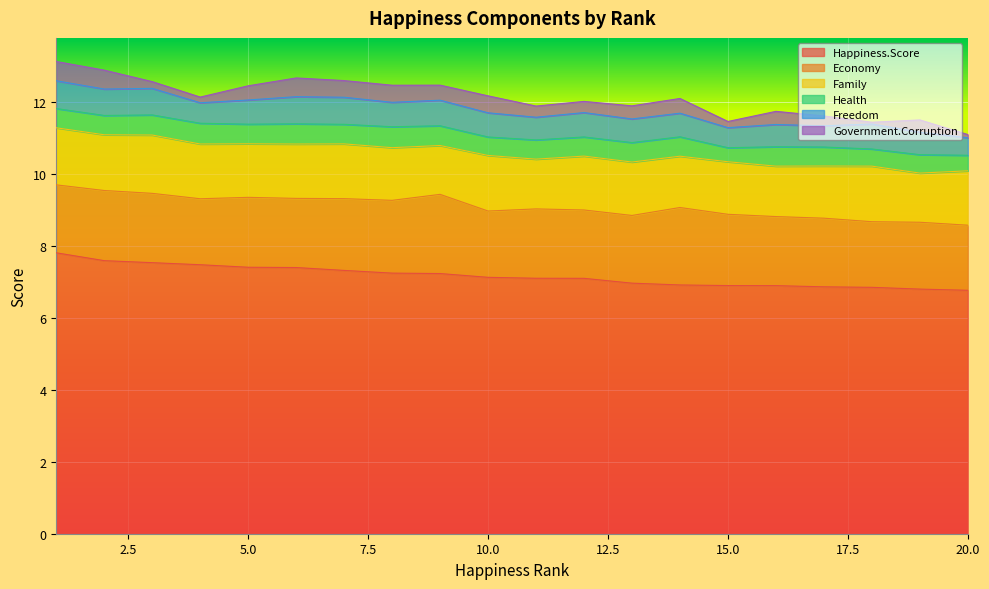

At which label does Freedom reach its peak?

1